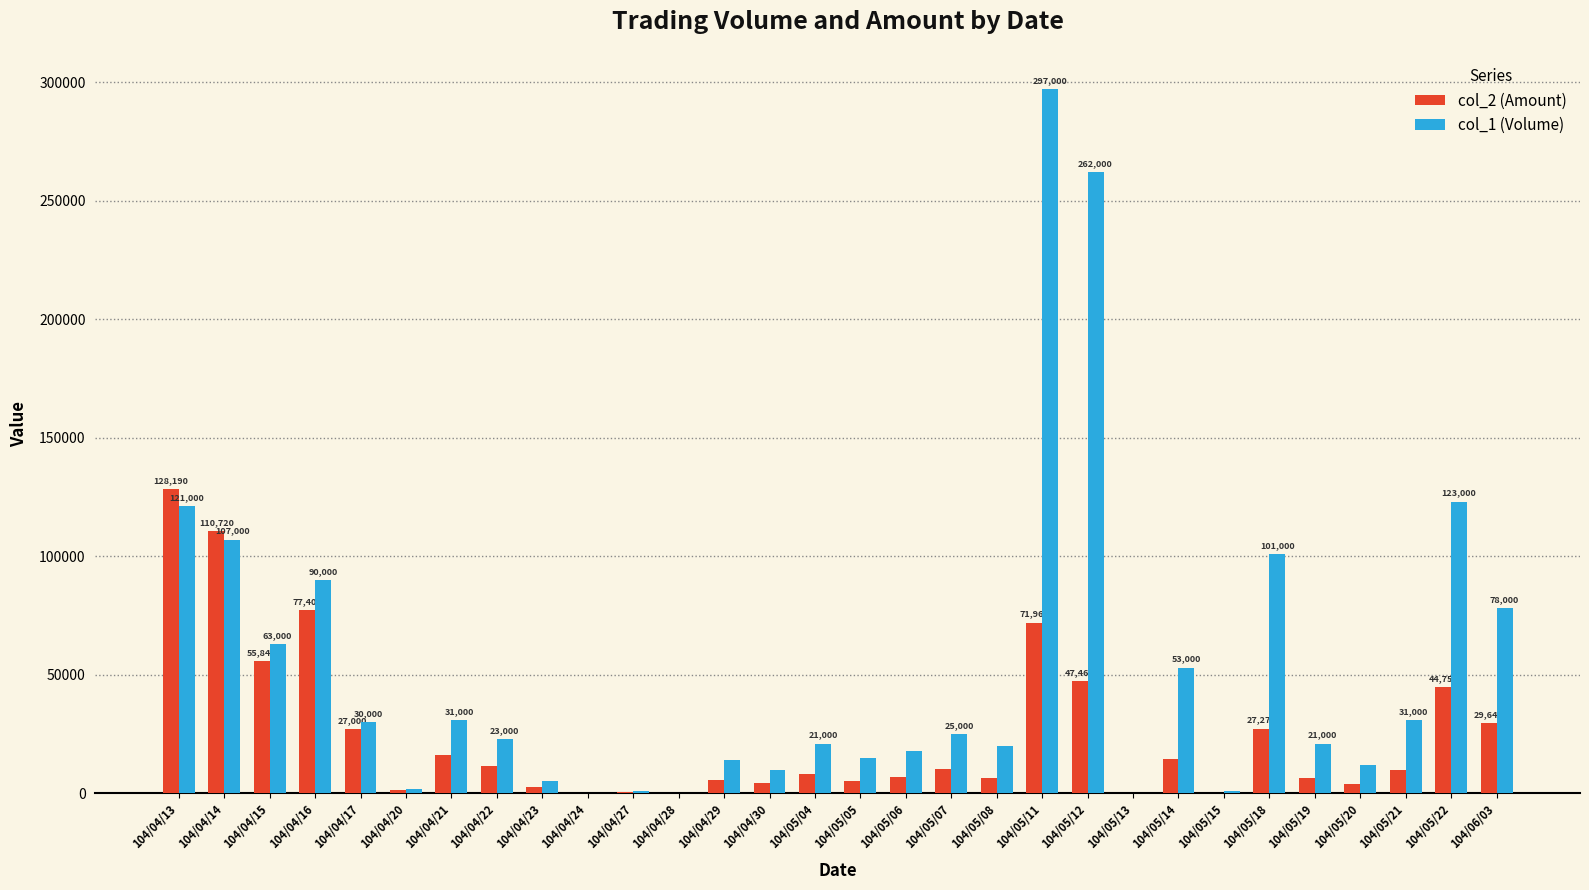

At which category is the sum across all series the highest?

104/05/11